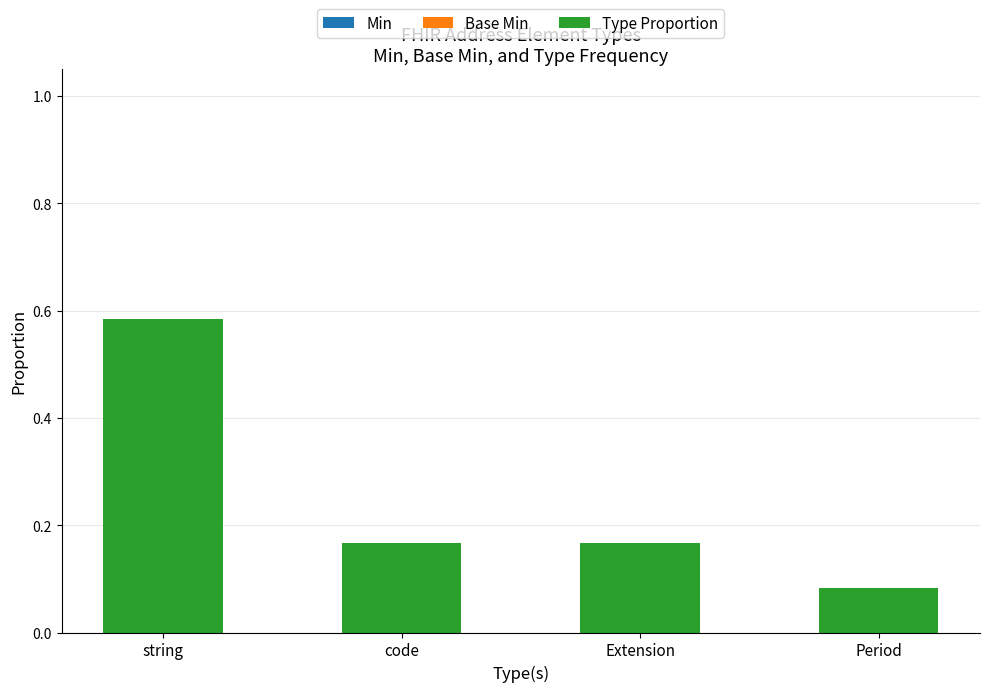

True or false: the data shows 0.3 at Extension.

False